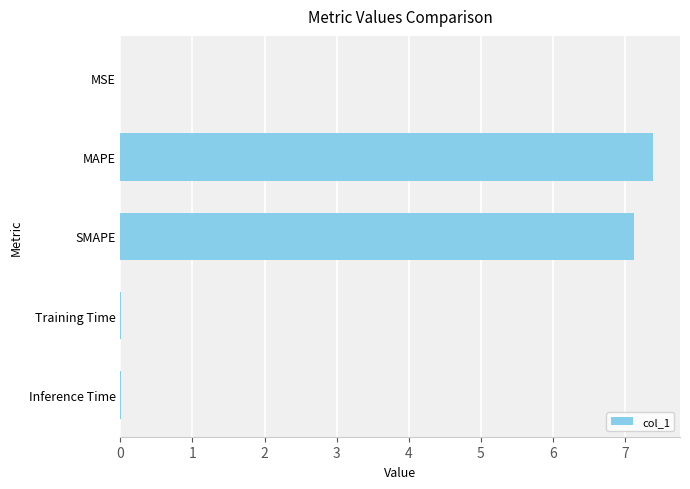

Which category has the highest value across all series?

MAPE